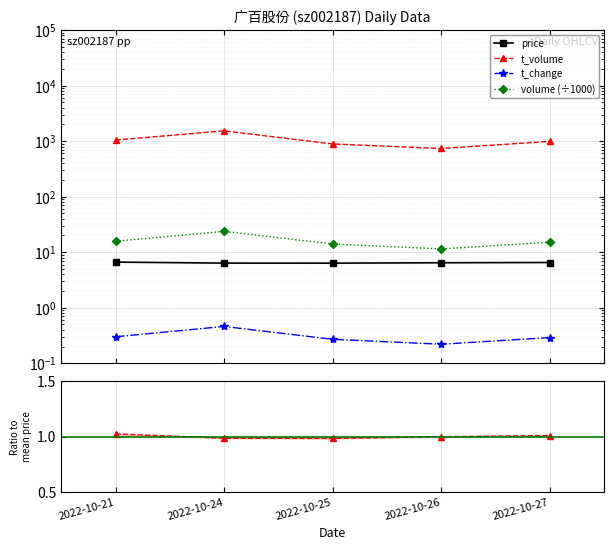

True or false: t_volume and volume (÷1000) intersect in this chart.

False